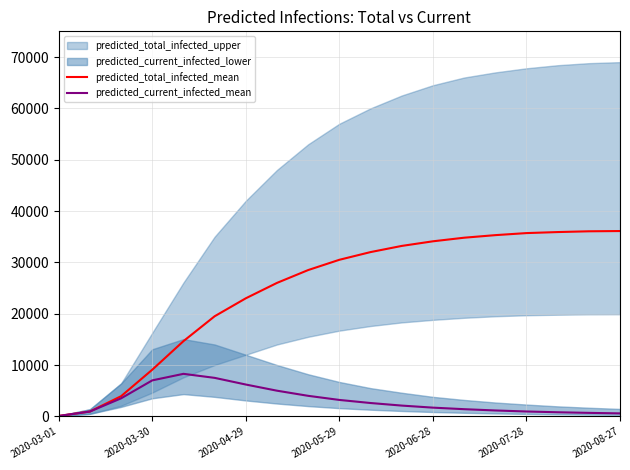

What is the maximum value for predicted_total_infected_mean?

36100